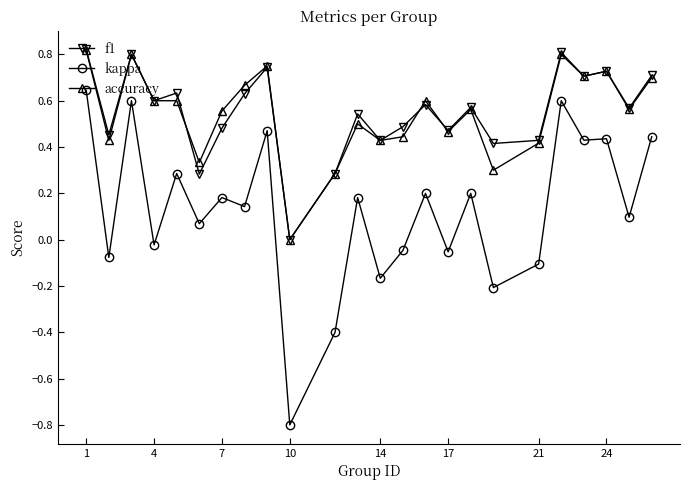

True or false: kappa and f1 cross at least once.

False